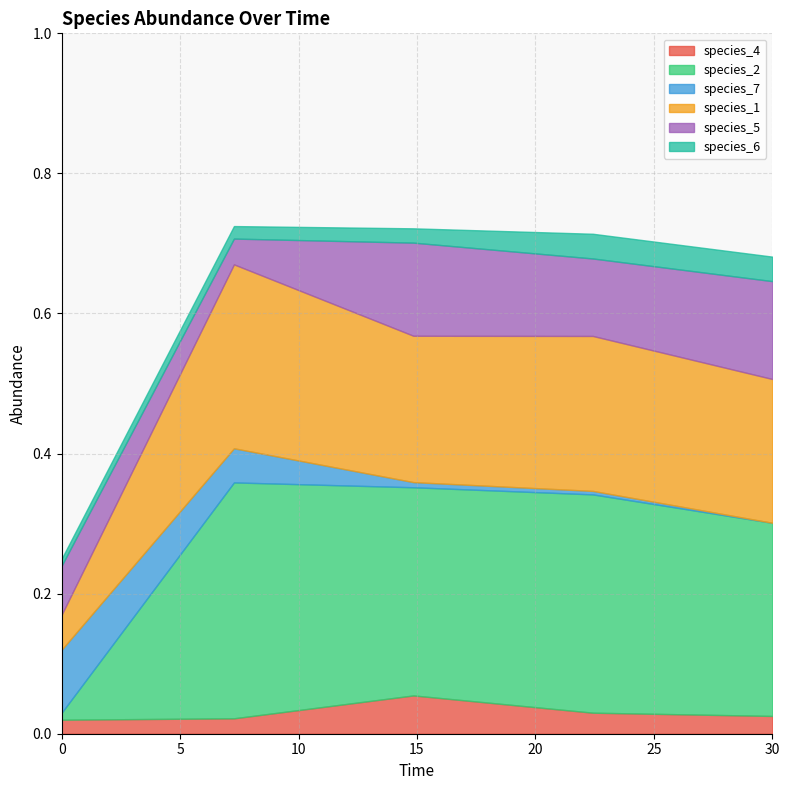

What is the label of the 4th point from the right?

7.272727272727273